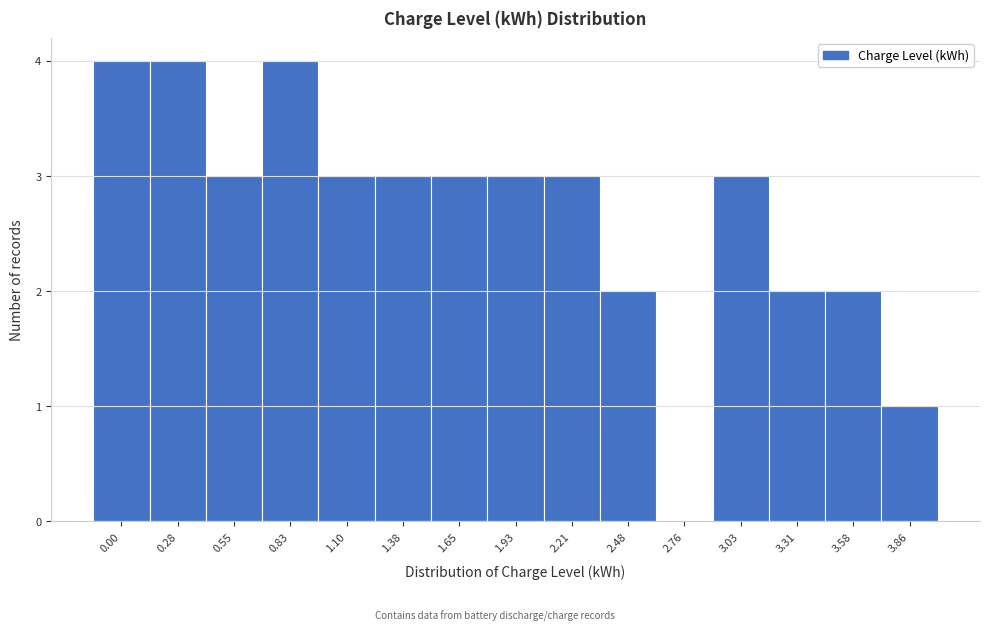

Reading left to right, list all the values displayed in this chart.

0.00=4	0.28=4	0.55=3	0.83=4	1.10=3	1.38=3	1.65=3	1.93=3	2.21=3	2.48=2	2.76=0	3.03=3	3.31=2	3.58=2	3.86=1